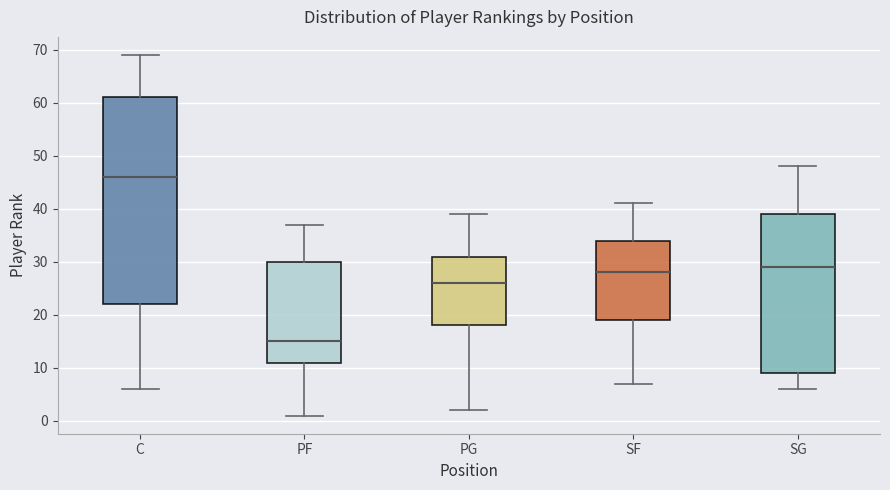

Reading left to right, read every box against the y-axis: the position of its median line, the range the box covers, and the ends of its whiskers. The values are not printed on the chart, so give them approximately, as read against the axis.

C: median 46, box 22 to 61, whiskers 6 to 69
PF: median 15, box 11 to 30, whiskers 1 to 37
PG: median 26, box 18 to 31, whiskers 2 to 39
SF: median 28, box 19 to 34, whiskers 7 to 41
SG: median 29, box 9 to 39, whiskers 6 to 48